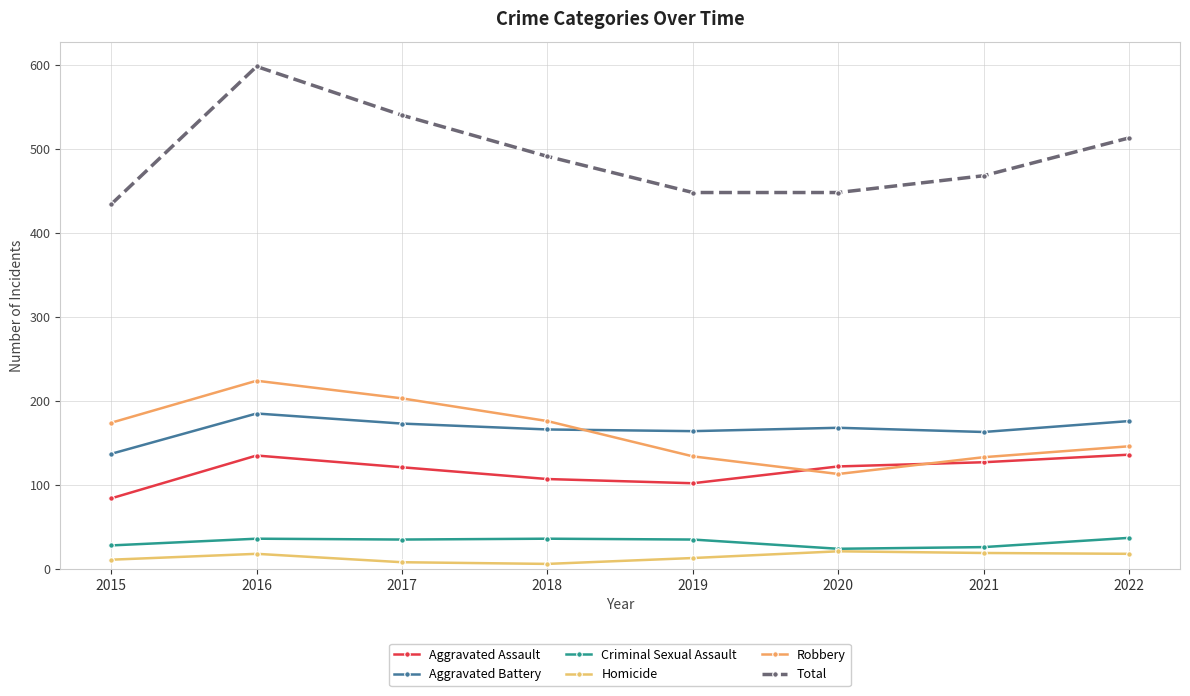

In Homicide, how many points are lower than both neighbors (excluding endpoints)?

1